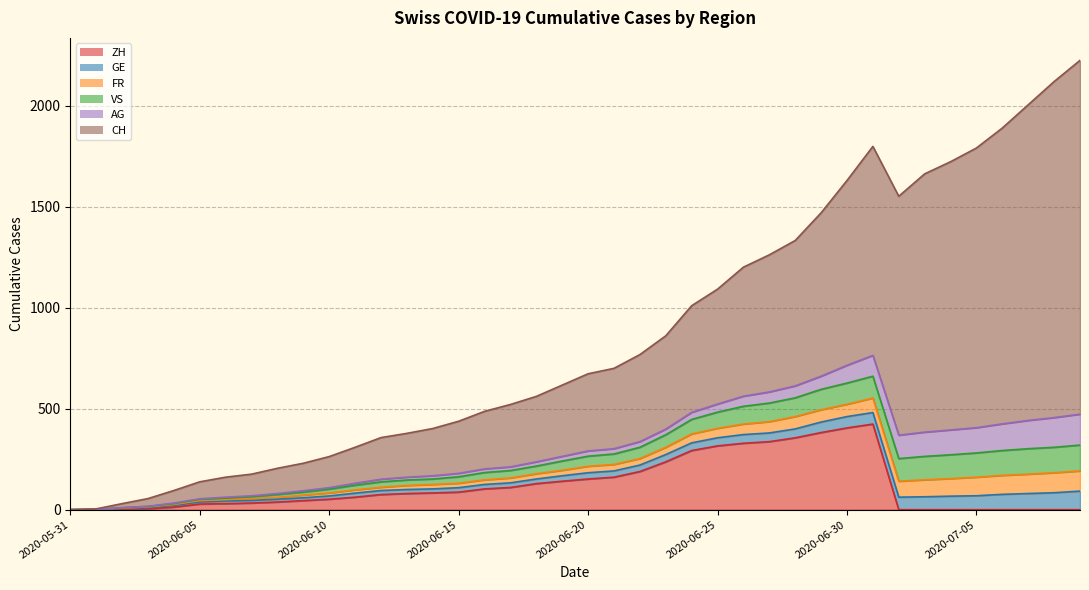

What are all the series names shown in the legend?

CH, ZH, GE, FR, VS, AG